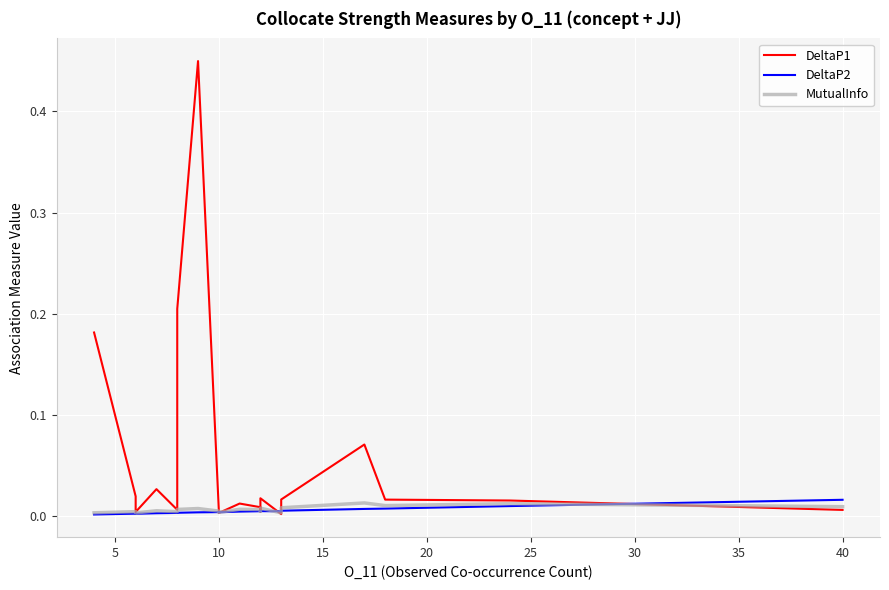

Reading left to right, transcribe all the data shown in this chart.

DeltaP1: 0.2	0.0	0.0	0.0	0.0	0.0	0.2	0.4	0.0	0.0	0.0	0.0	0.0	0.0	0.0	0.0	0.1	0.0	0.0	0.0
DeltaP2: 0.0	0.0	0.0	0.0	0.0	0.0	0.0	0.0	0.0	0.0	0.0	0.0	0.0	0.0	0.0	0.0	0.0	0.0	0.0	0.0
MutualInfo: 0.0	0.0	0.0	0.0	0.0	0.0	0.0	0.0	0.0	0.0	0.0	0.0	0.0	0.0	0.0	0.0	0.0	0.0	0.0	0.0